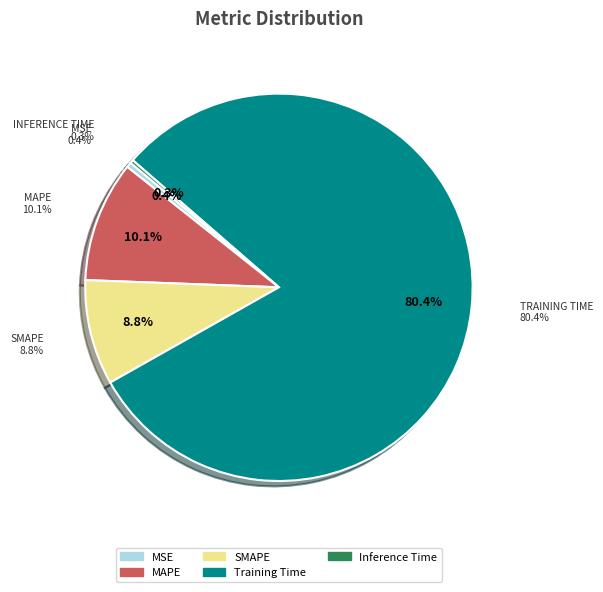

True or false: MAPE accounts for 10% of the total.

True